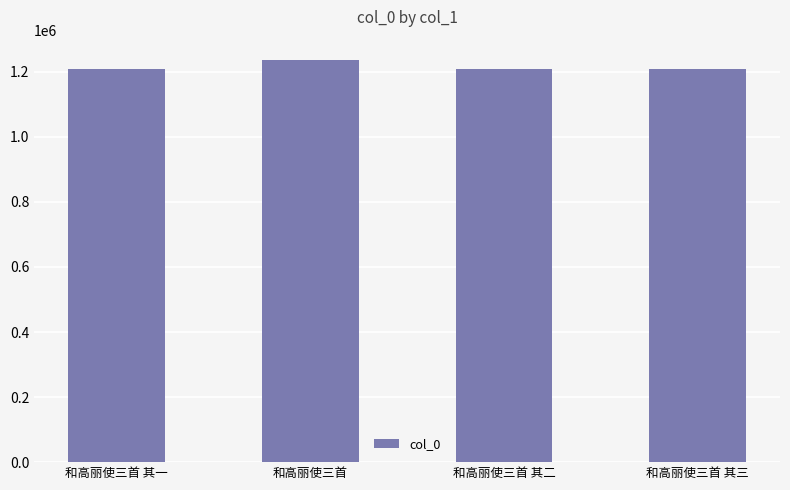

How many data points does each series have?

4